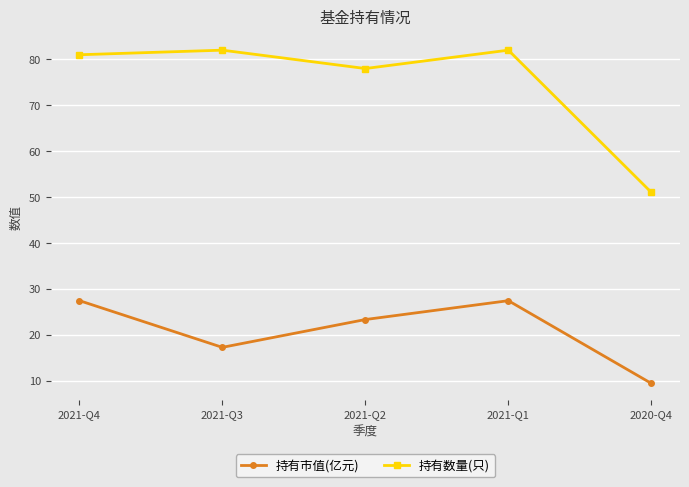

Does the chart have visible grid lines?

Yes